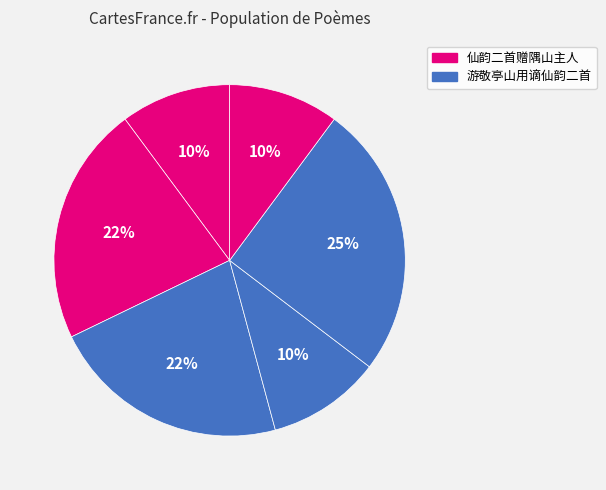

How many segments does this pie chart have?

6